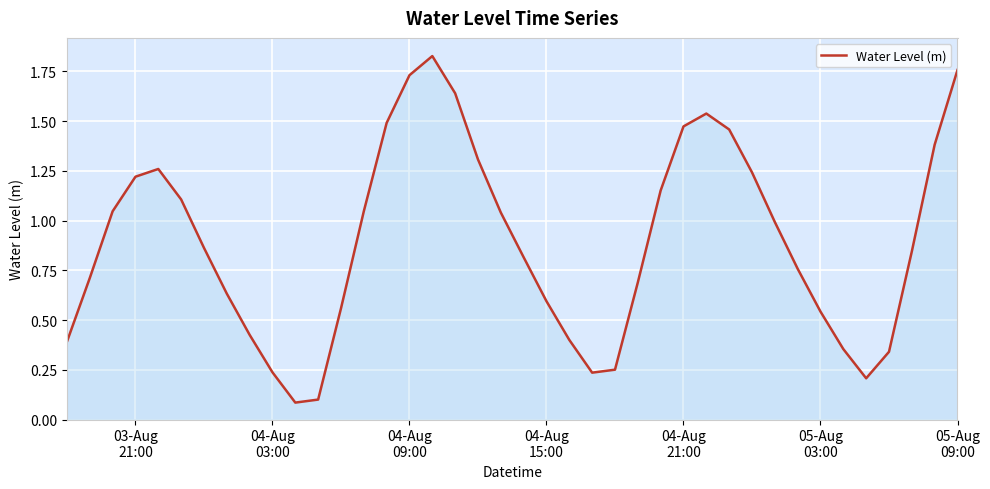

Is this an area chart (filled region under the line)?

Yes